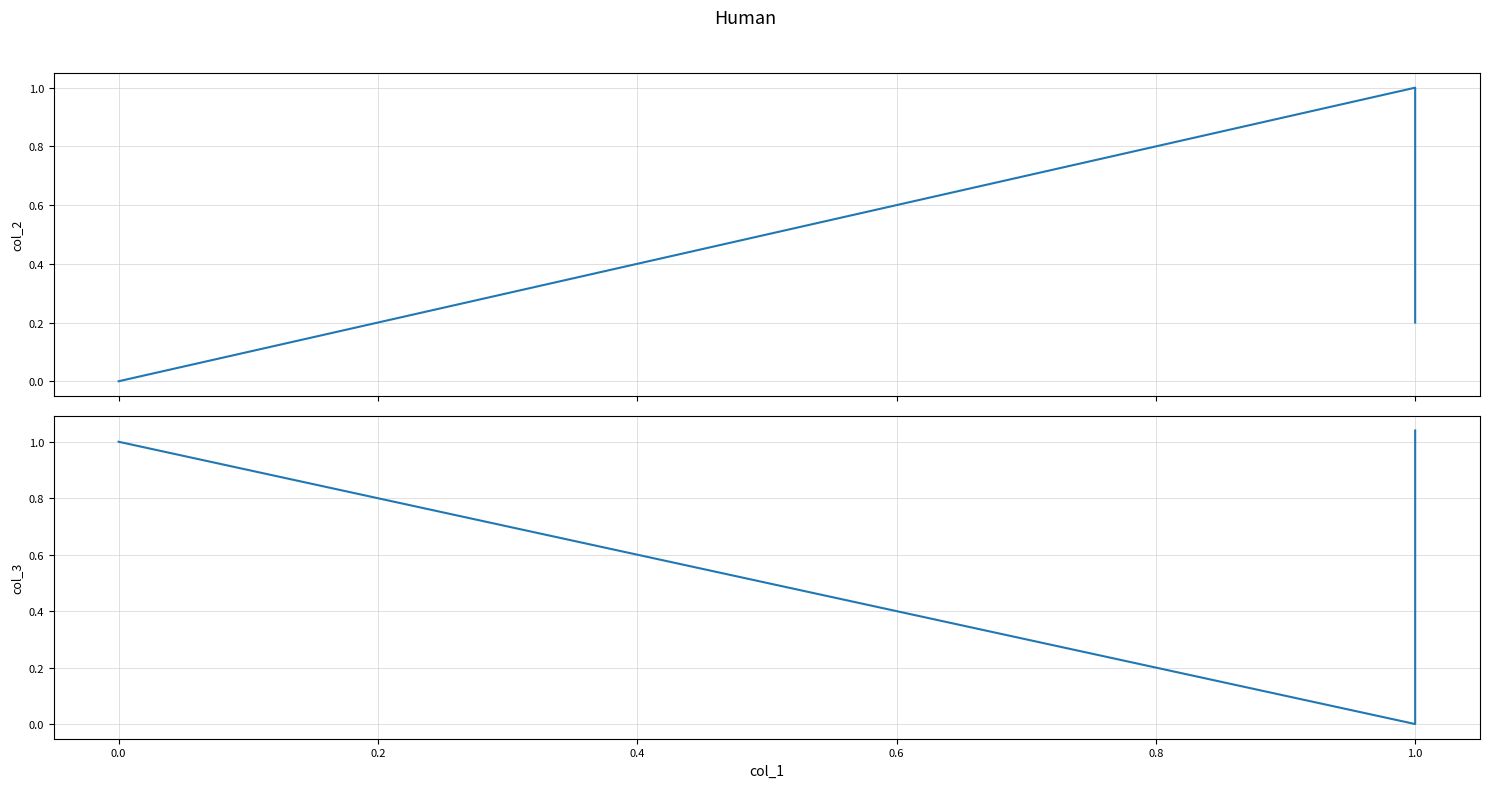

How many values in col_3 are above zero?

2